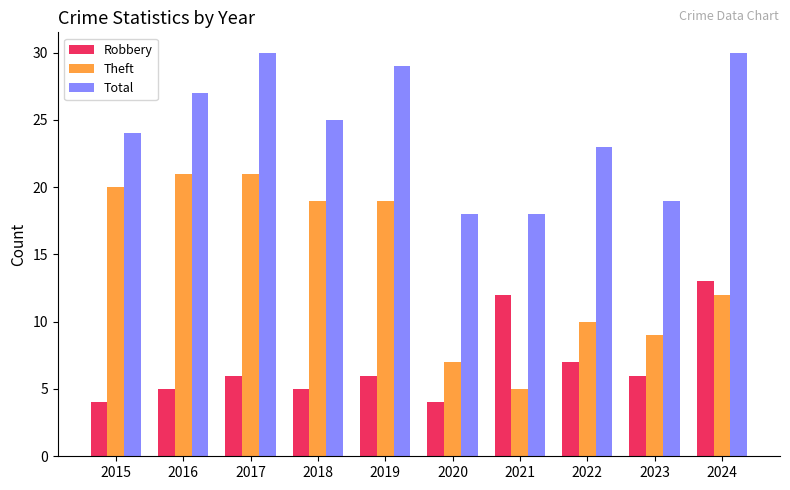

How many data points in Total are less than 25?

5